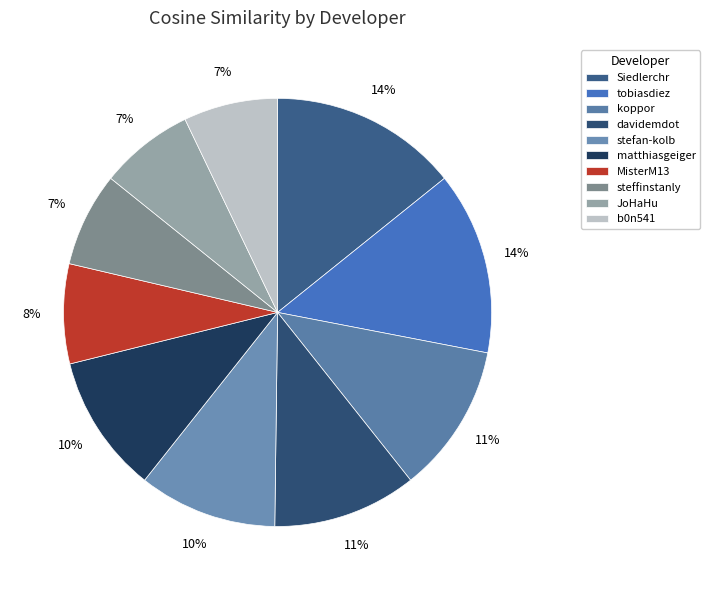

What is the largest slice in the pie chart?

Siedlerchr